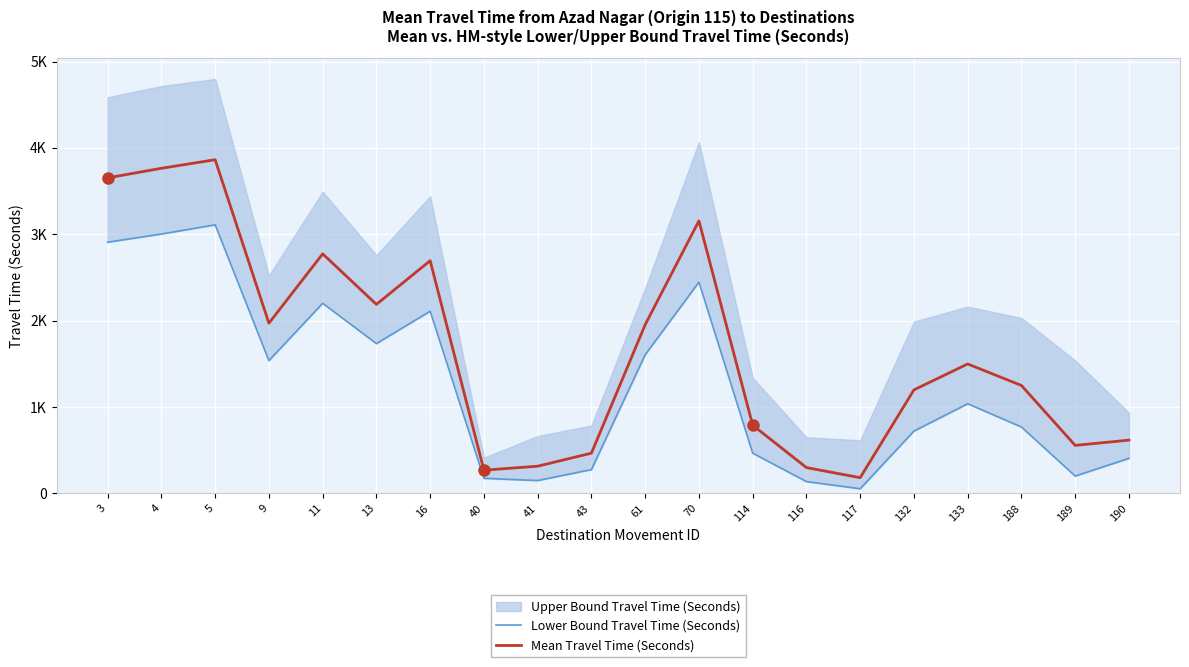

The value of Mean Travel Time (Seconds) at 133 is 994. True or false?

False